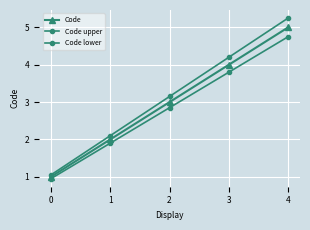

True or false: Code lower and Code upper cross at least once.

False